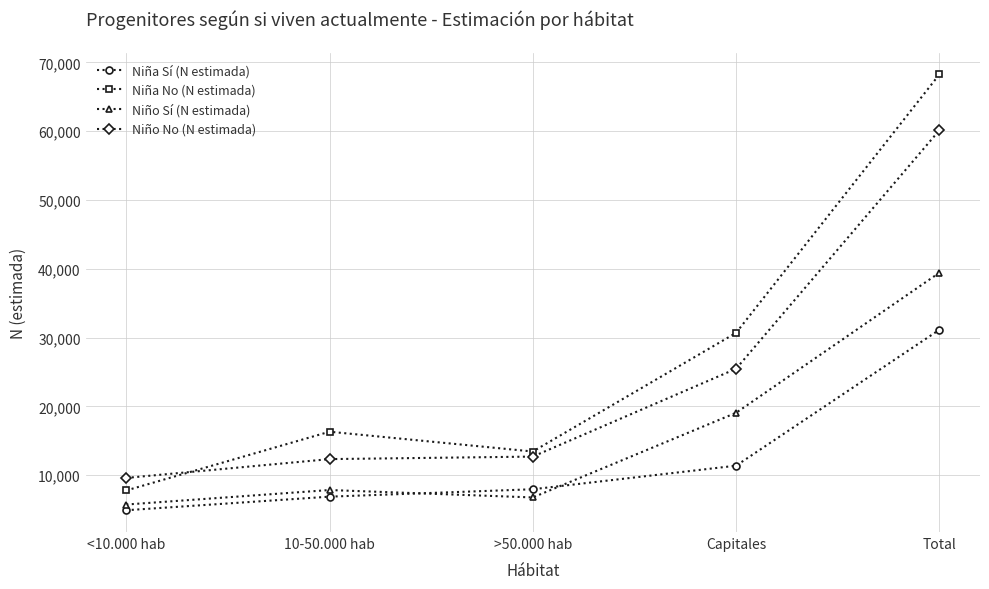

Where is the first local maximum for Niña No (N estimada)?

10-50.000 hab